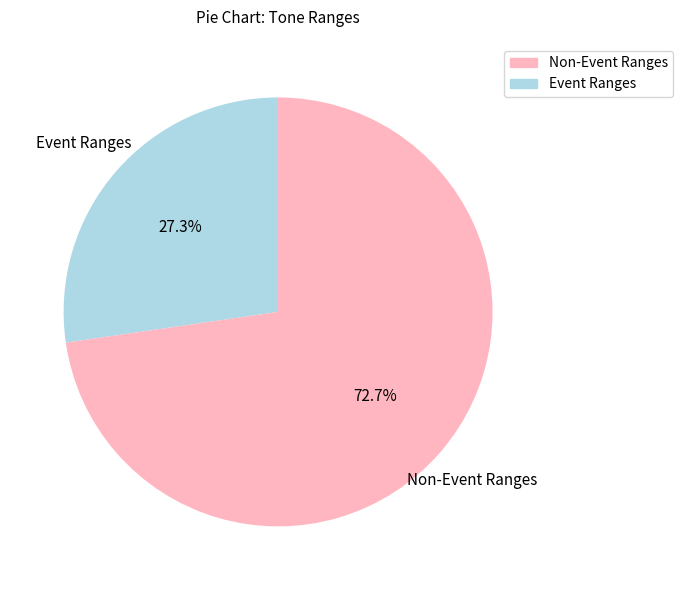

Which slice is the smallest?

Event Ranges